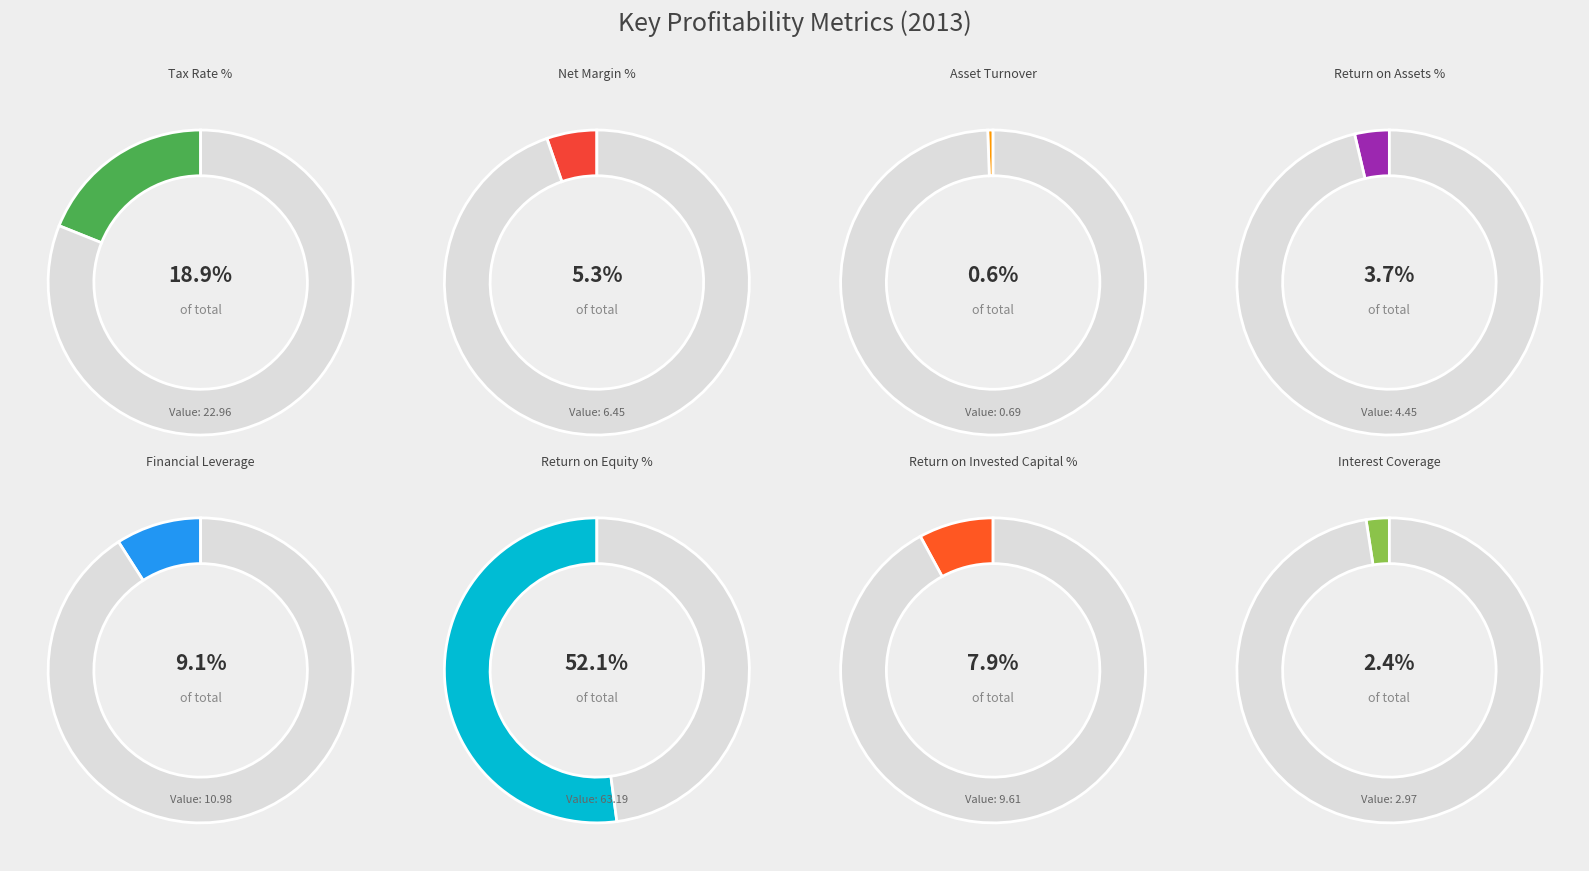

Is there a majority slice in this chart?

Yes